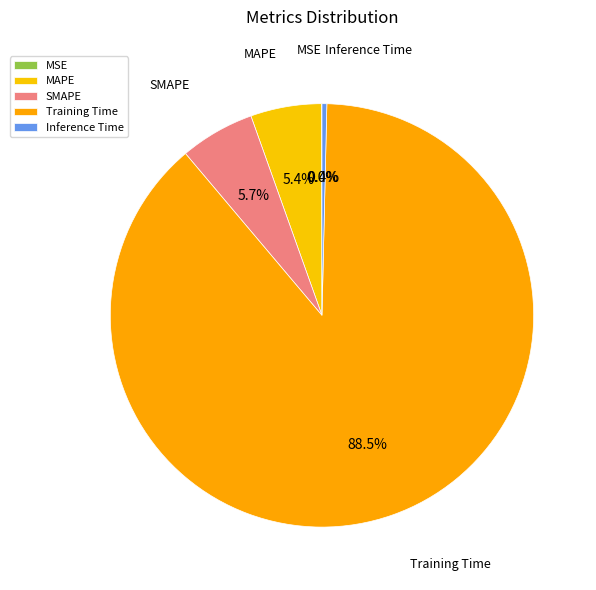

What portion of the pie excludes Inference Time?

99.6%